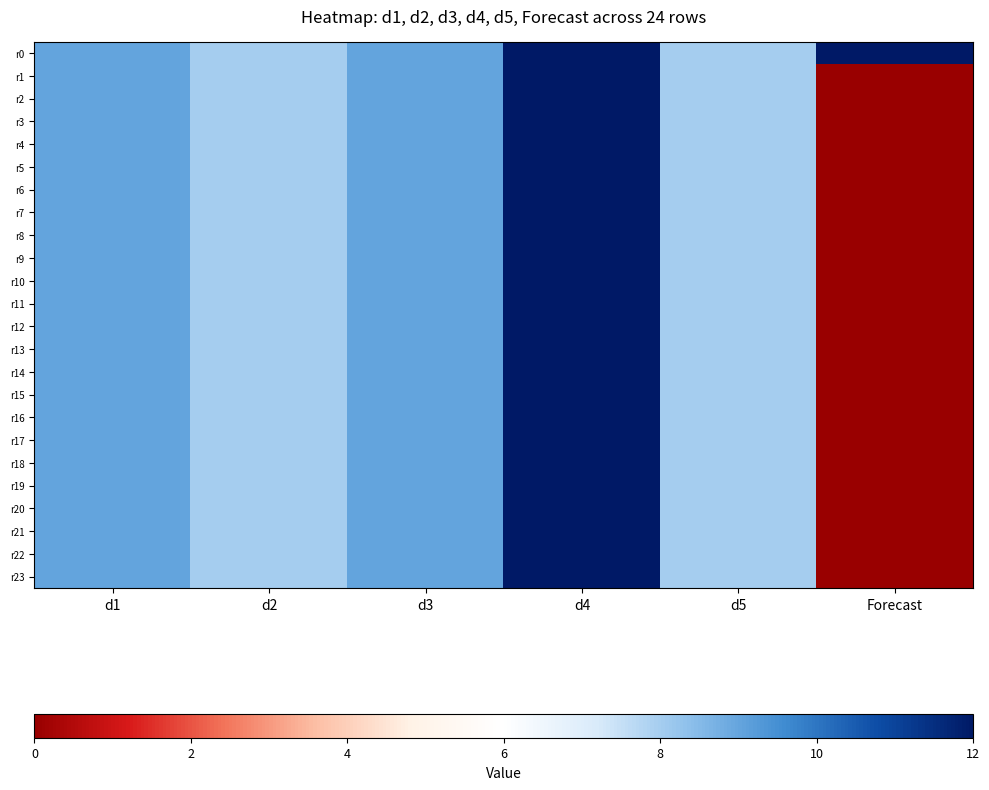

What is the greatest value displayed?

12